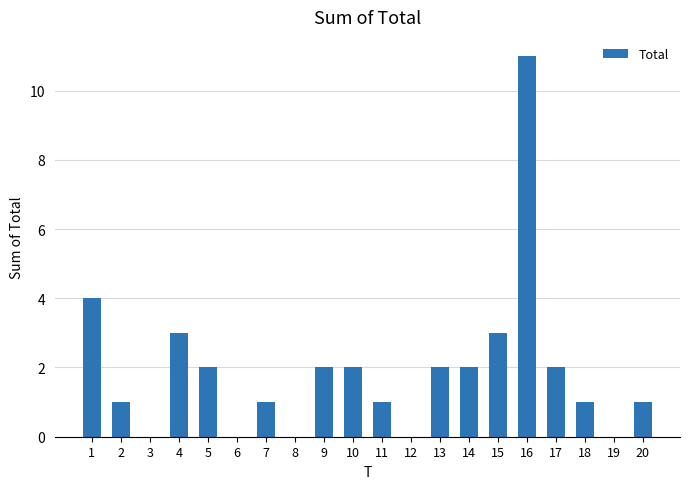

Where does the data first go above 2?

1